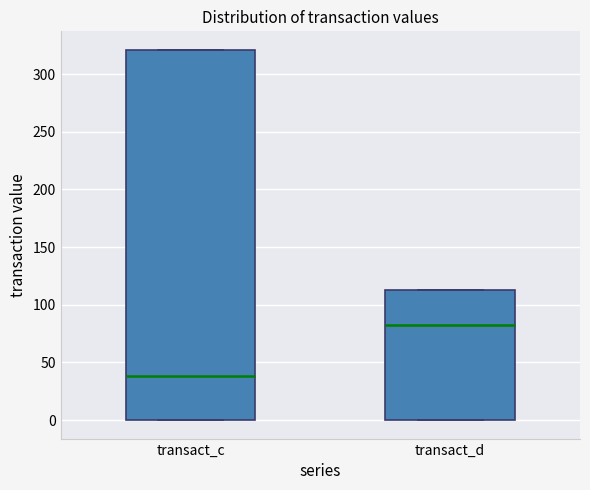

Reading left to right, transcribe this box plot: for each box, give where its median line is, the range the box spans, and where its two whiskers end, as read against the y-axis. The values are not printed on the chart, so give them approximately, as read against the axis.

transact_c: median 40, box 0 to 320, whiskers 0 to 320
transact_d: median 80, box 0 to 115, whiskers 0 to 115